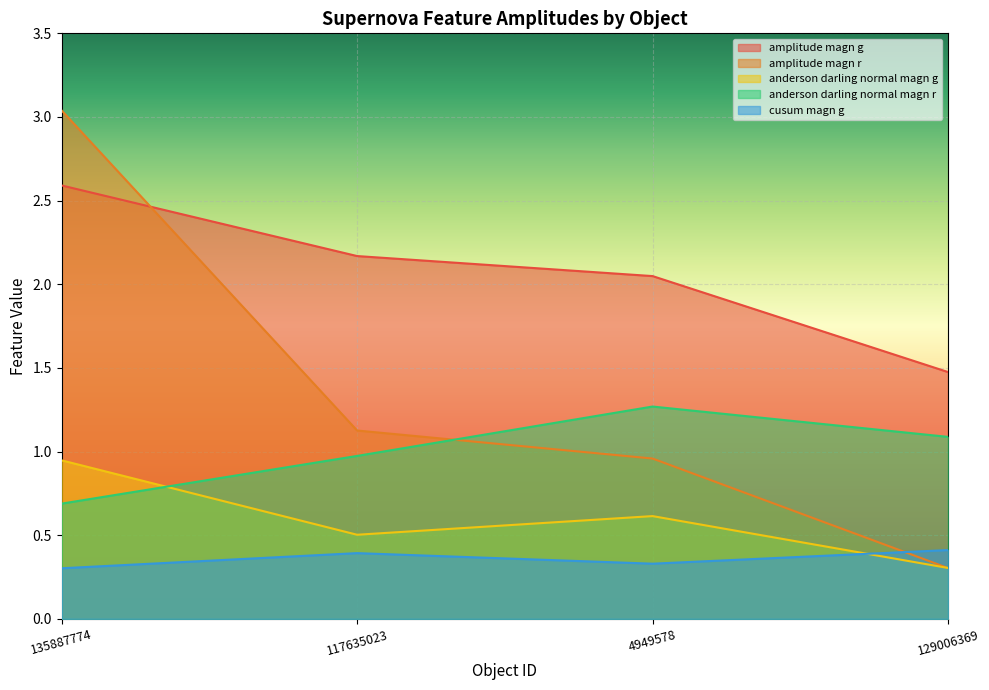

What is the spread (max minus min) of values at 135887774?

2.7